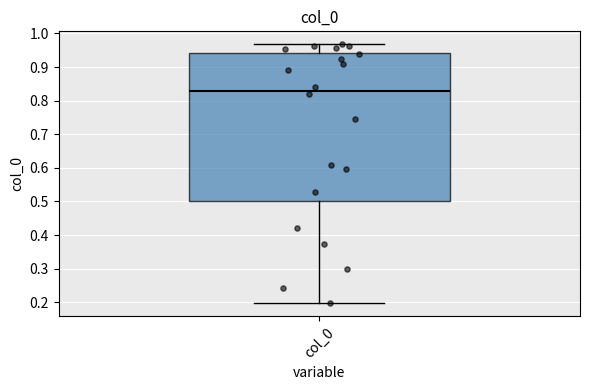

Read this box plot against the y-axis: the position of the median line, the range covered by the box, and the ends of both whiskers. The values are not printed on the chart, so give them approximately, as read against the axis.

median 0.83, box 0.50 to 0.94, whiskers 0.20 to 0.97